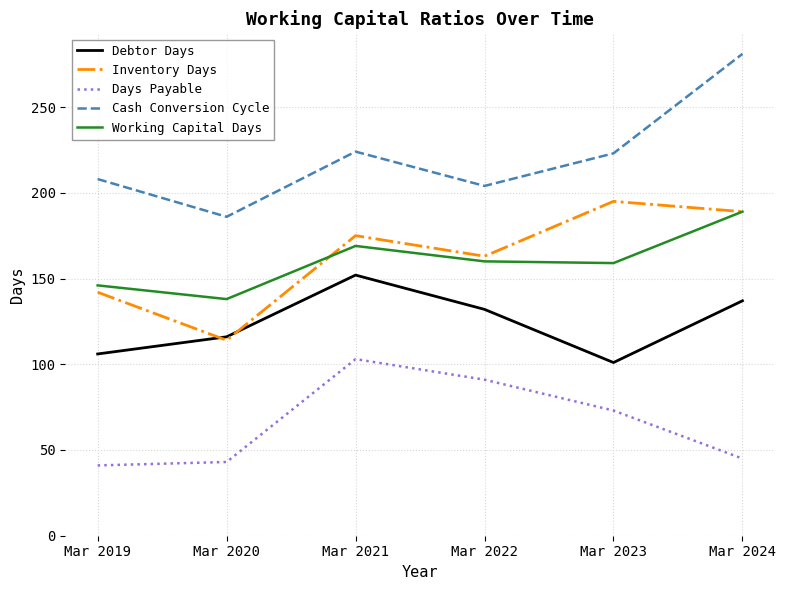

Which series has the widest spread of values?

Cash Conversion Cycle